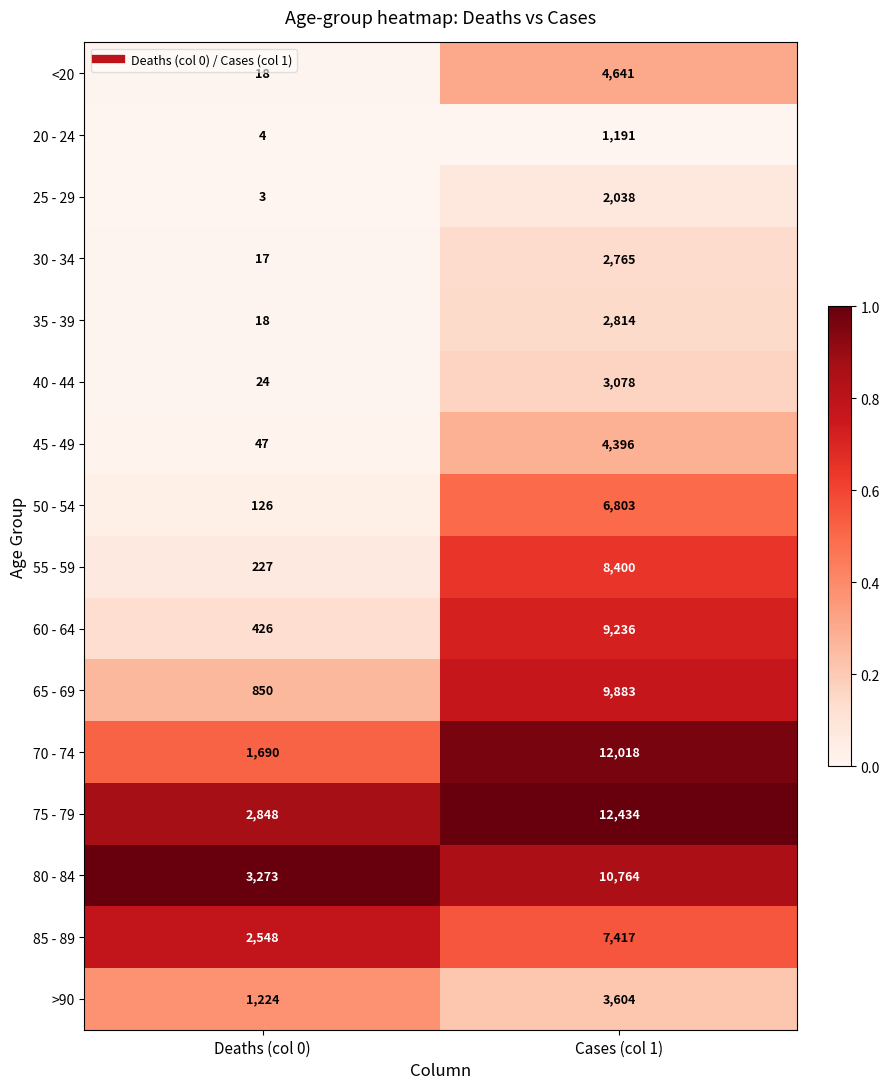

Which series changed the most between Deaths (col 0) and Cases (col 1)?

70 - 74